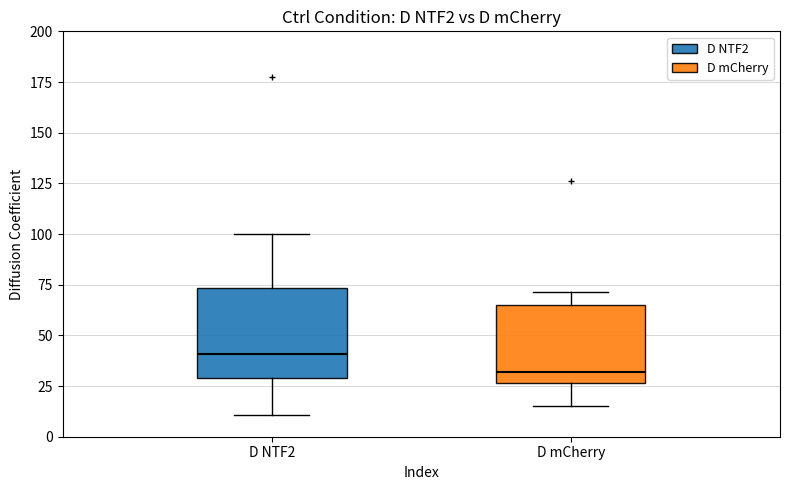

Which box's median line is the highest?

D NTF2